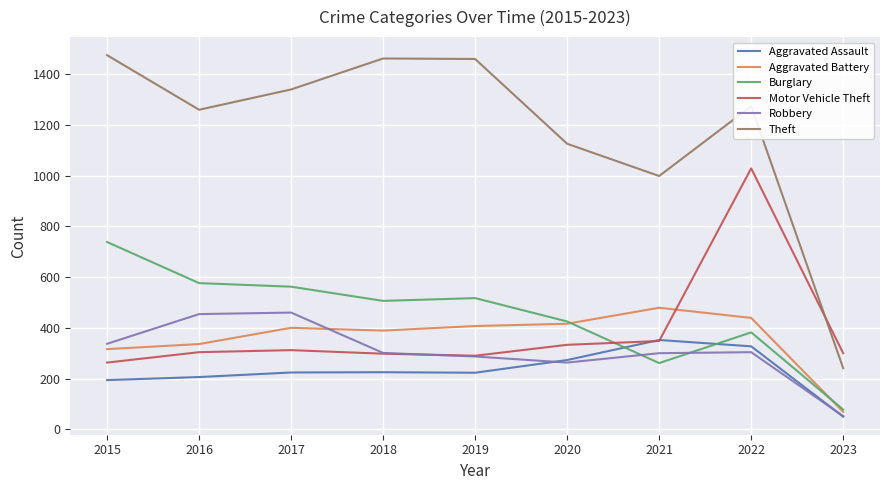

True or false: Motor Vehicle Theft has more than 2 interior local peaks.

False